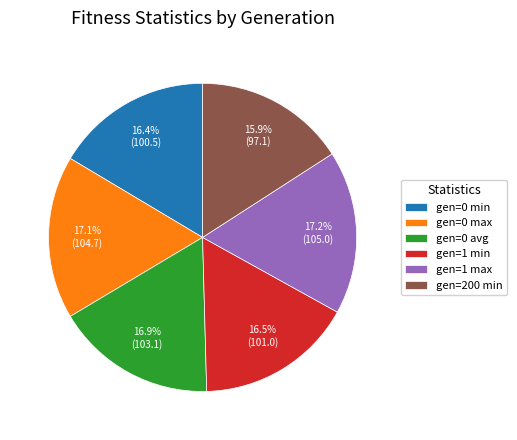

What is the ratio of the value at gen=0 avg to the value at gen=0 max?

1.0